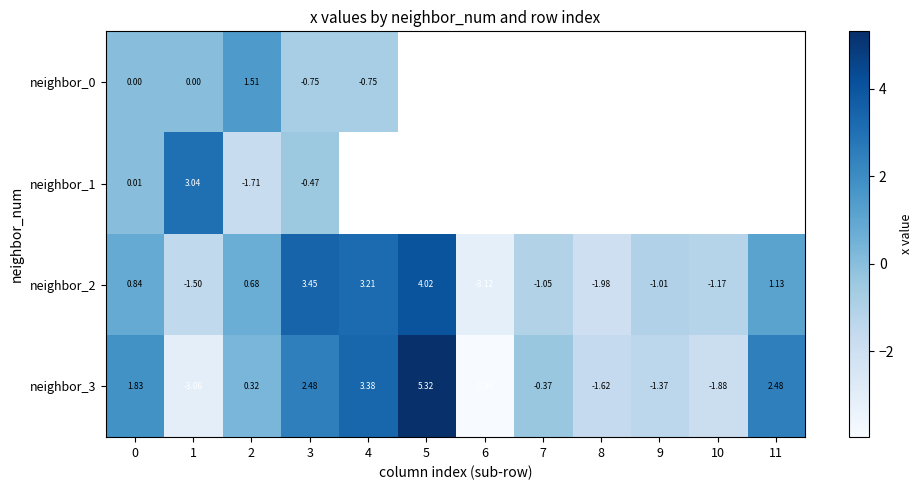

At how many categories does at least one series exceed 0?

7